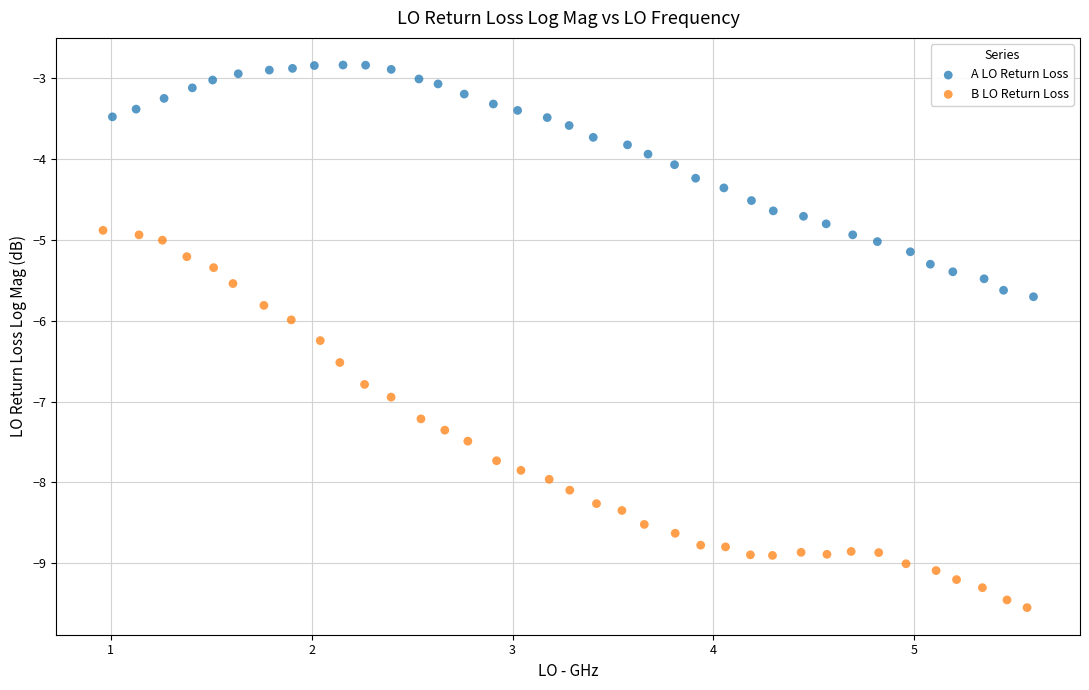

Which series reaches the minimum Y coordinate?

B LO Return Loss